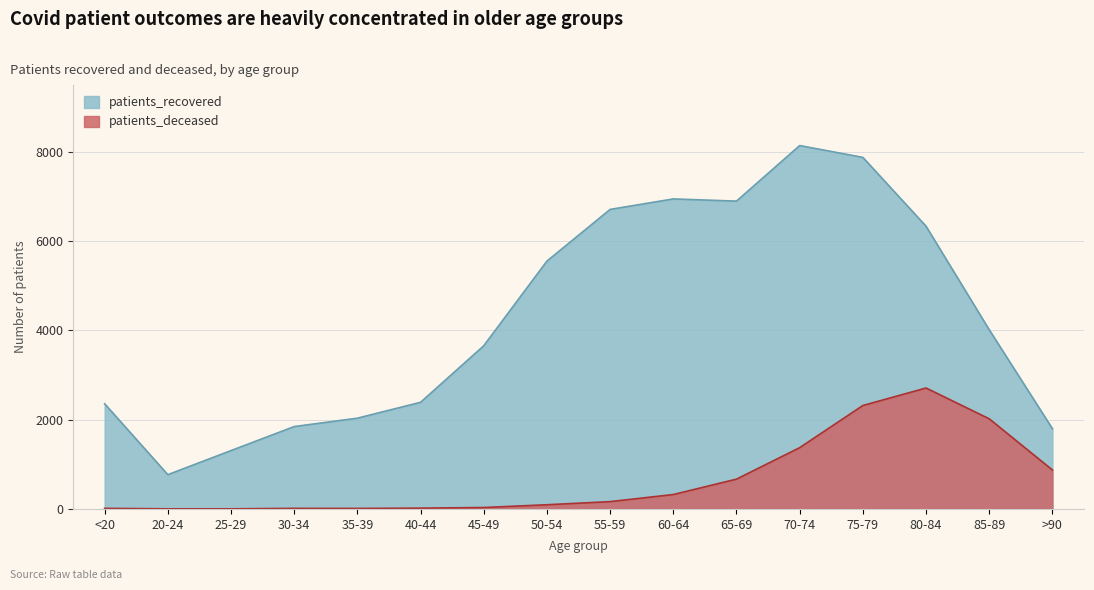

Reading right to left, list all the values displayed in this chart.

patients_recovered: >90=1798	85-89=4015	80-84=6335	75-79=7878	70-74=8143	65-69=6898	60-64=6947	55-59=6712	50-54=5554	45-49=3657	40-44=2390	35-39=2034	30-34=1846	25-29=1308	20-24=768	<20=2356
patients_deceased: >90=873	85-89=2020	80-84=2710	75-79=2318	70-74=1373	65-69=668	60-64=323	55-59=164	50-54=94	45-49=32	40-44=18	35-39=12	30-34=13	25-29=3	20-24=3	<20=13